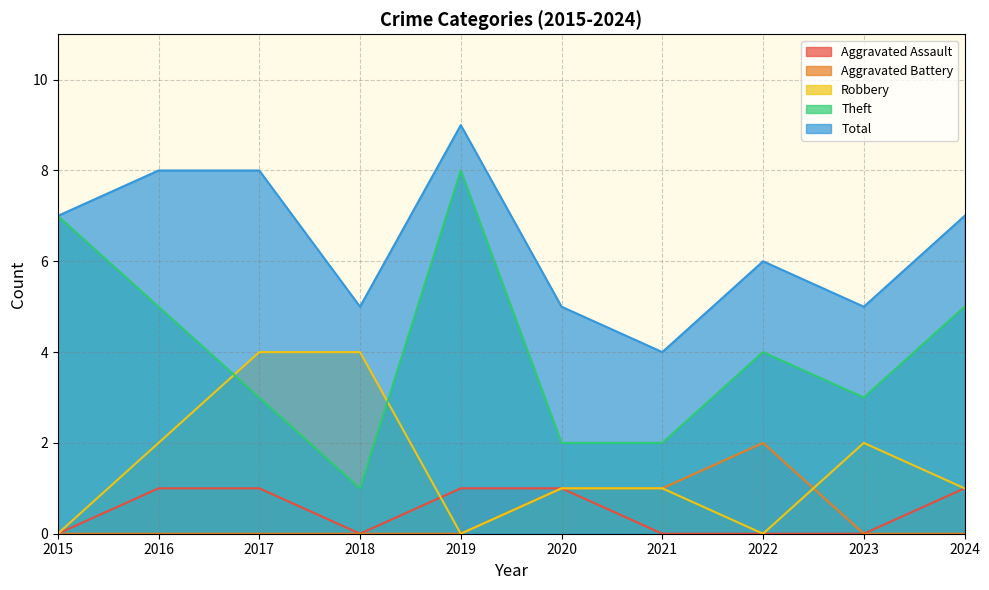

Is it true that Theft equals 5 at 2024?

True